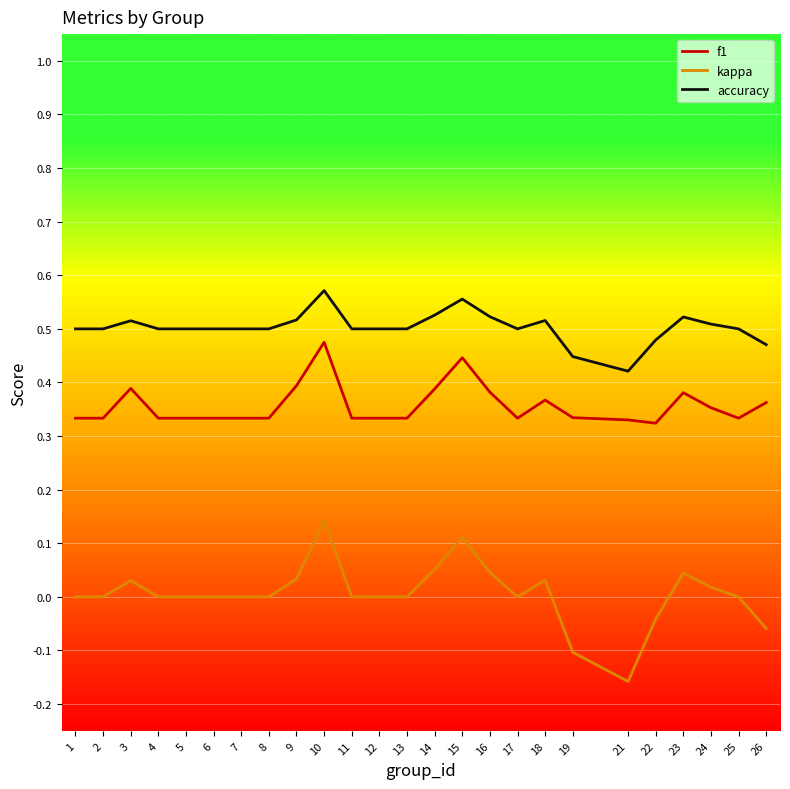

True or false: accuracy and f1 cross at least once.

False